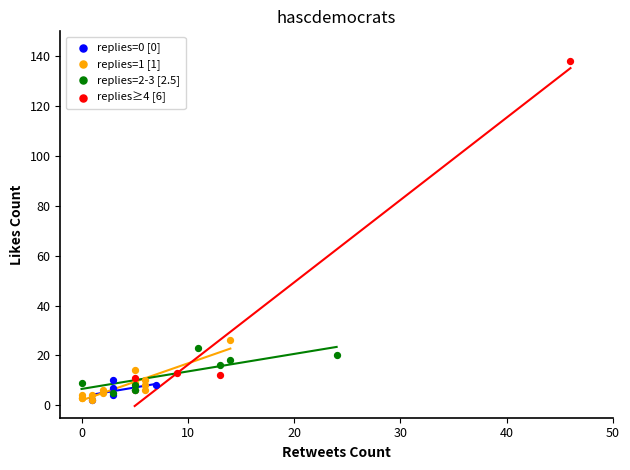

Which series has the largest Y range (max minus min)?

replies≥4 [6]